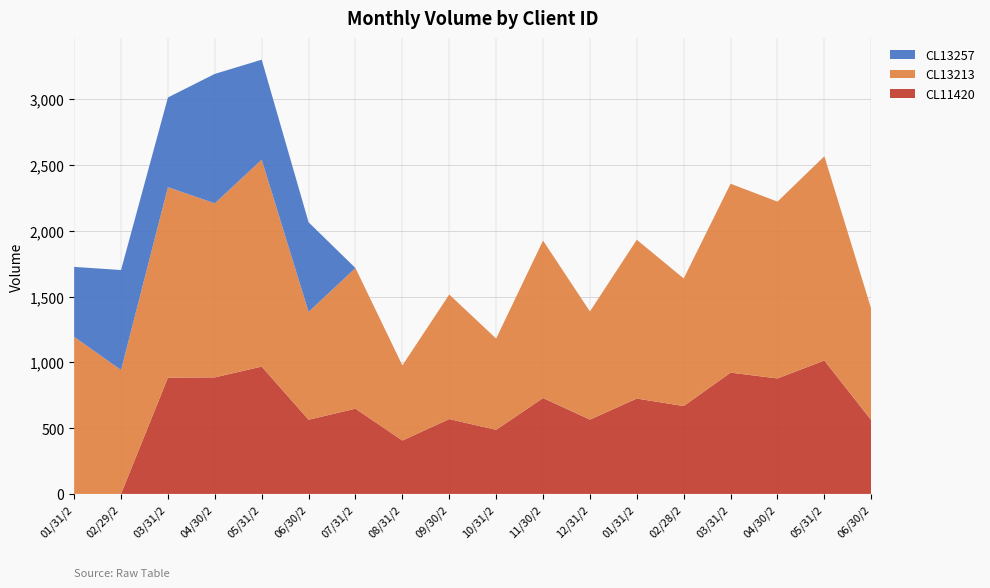

Reading left to right, list all the values displayed in this chart.

CL11420: 0	0	884	886	968	564	648	406	569	487	729	565	725	668	922	878	1014	561
CL13213: 1194	942	1448	1323	1573	820	1069	571	947	694	1197	822	1207	970	1436	1344	1553	846
CL13257: 532	760	682	984	760	681	0	0	0	0	0	0	0	0	0	0	0	0